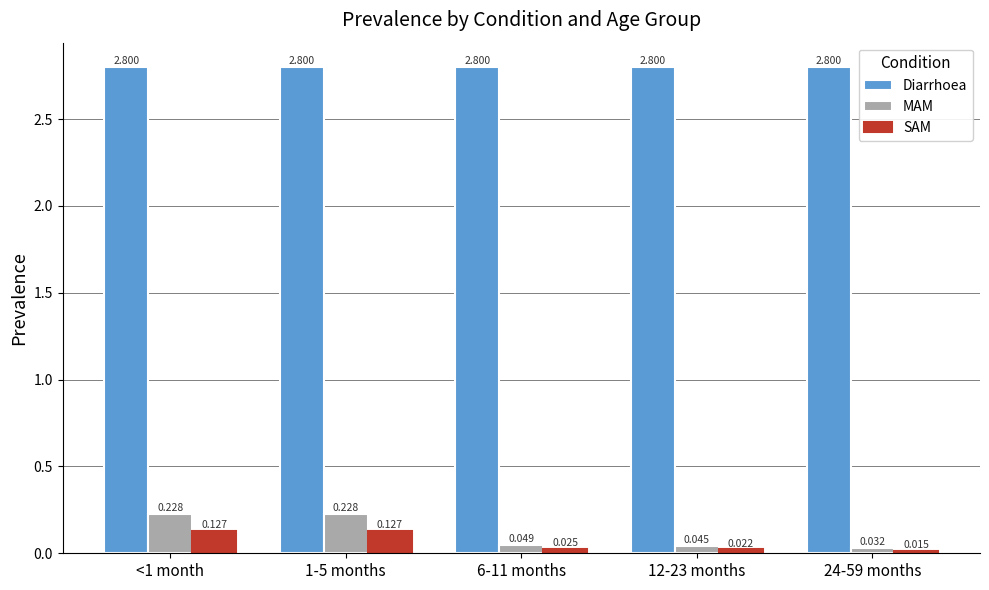

Which series has the largest total across all categories?

Diarrhoea